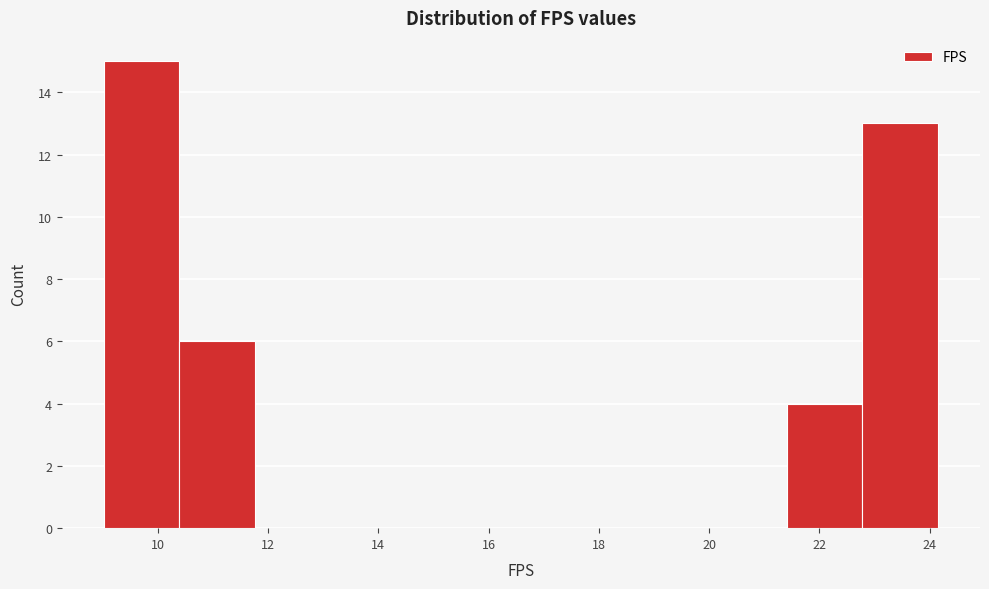

Which range on the x-axis has the tallest bar?

9.0 to 10.4